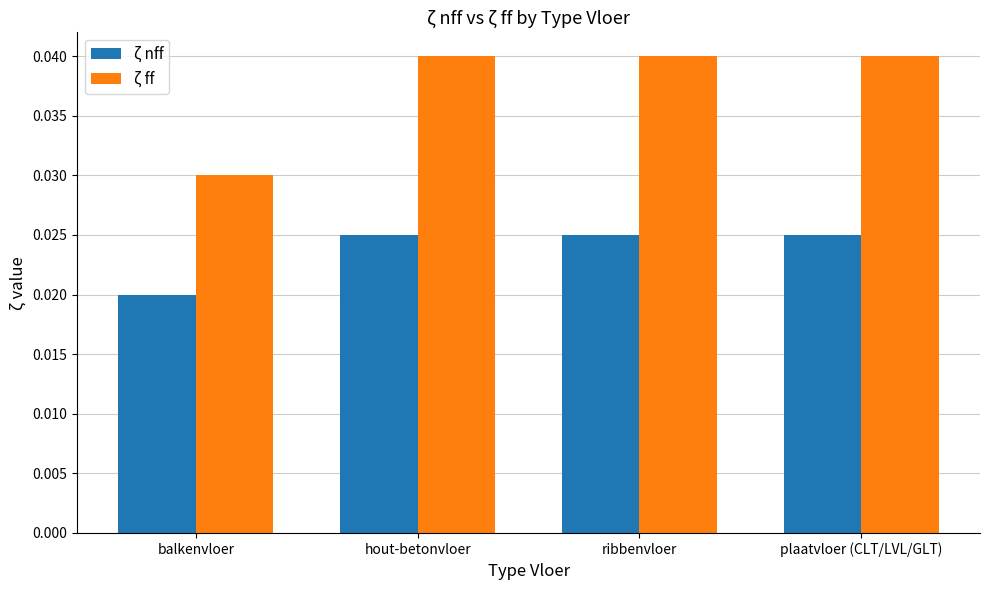

What position from the left is plaatvloer (CLT/LVL/GLT)?

4